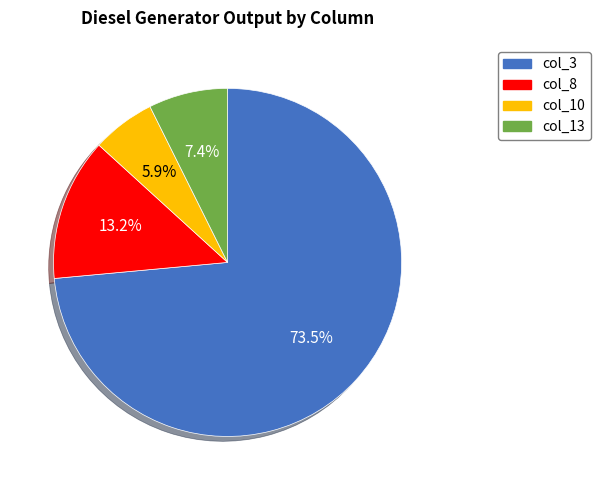

Is there a majority slice in this chart?

Yes